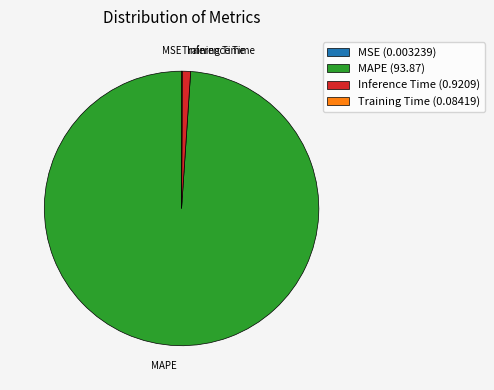

The MAPE (93.87) slice represents 99% of the pie. True or false?

True